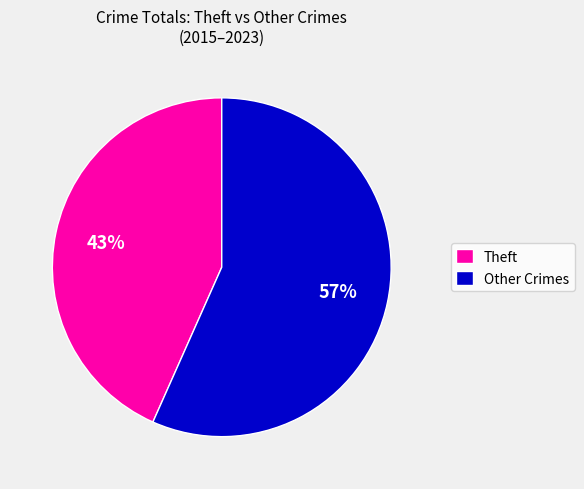

Do Other Crimes and Theft together represent more than half of the pie?

Yes